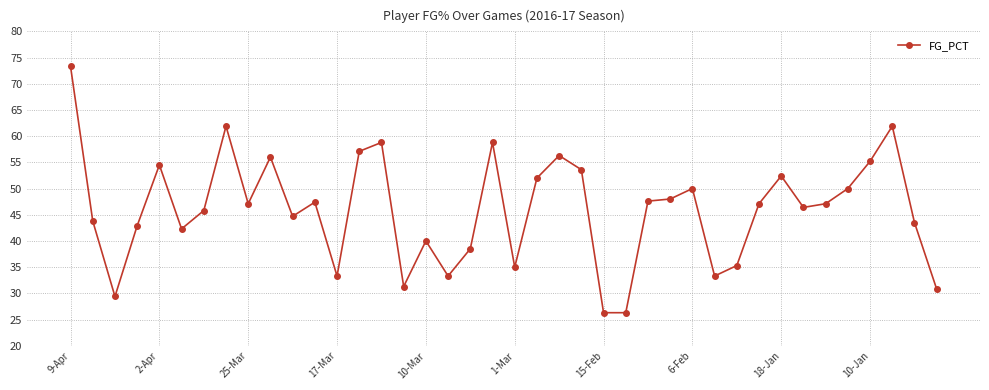

Is this an area chart (filled region under the line)?

No